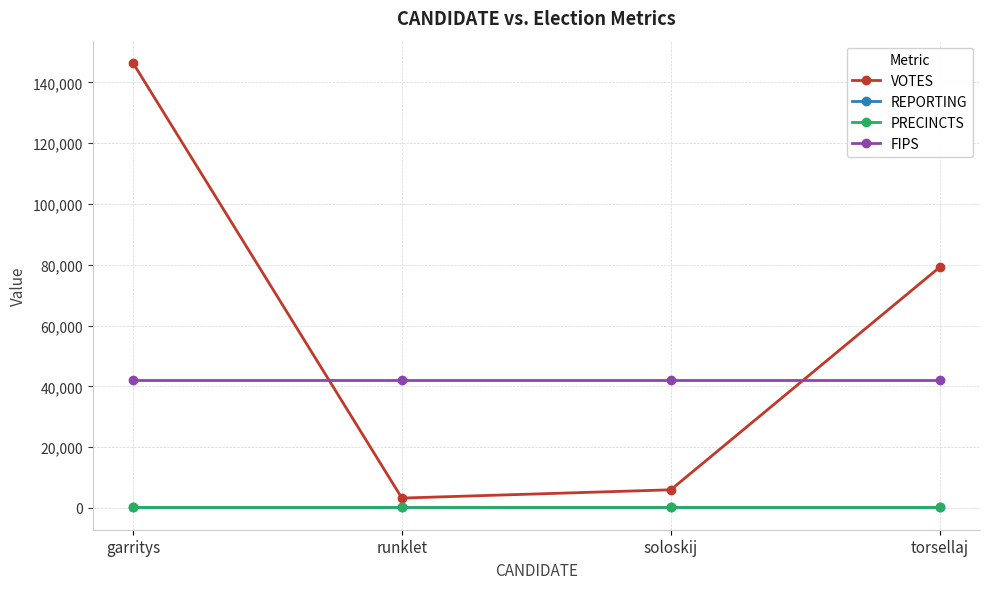

What value does the PRECINCTS series have at garritys?

160